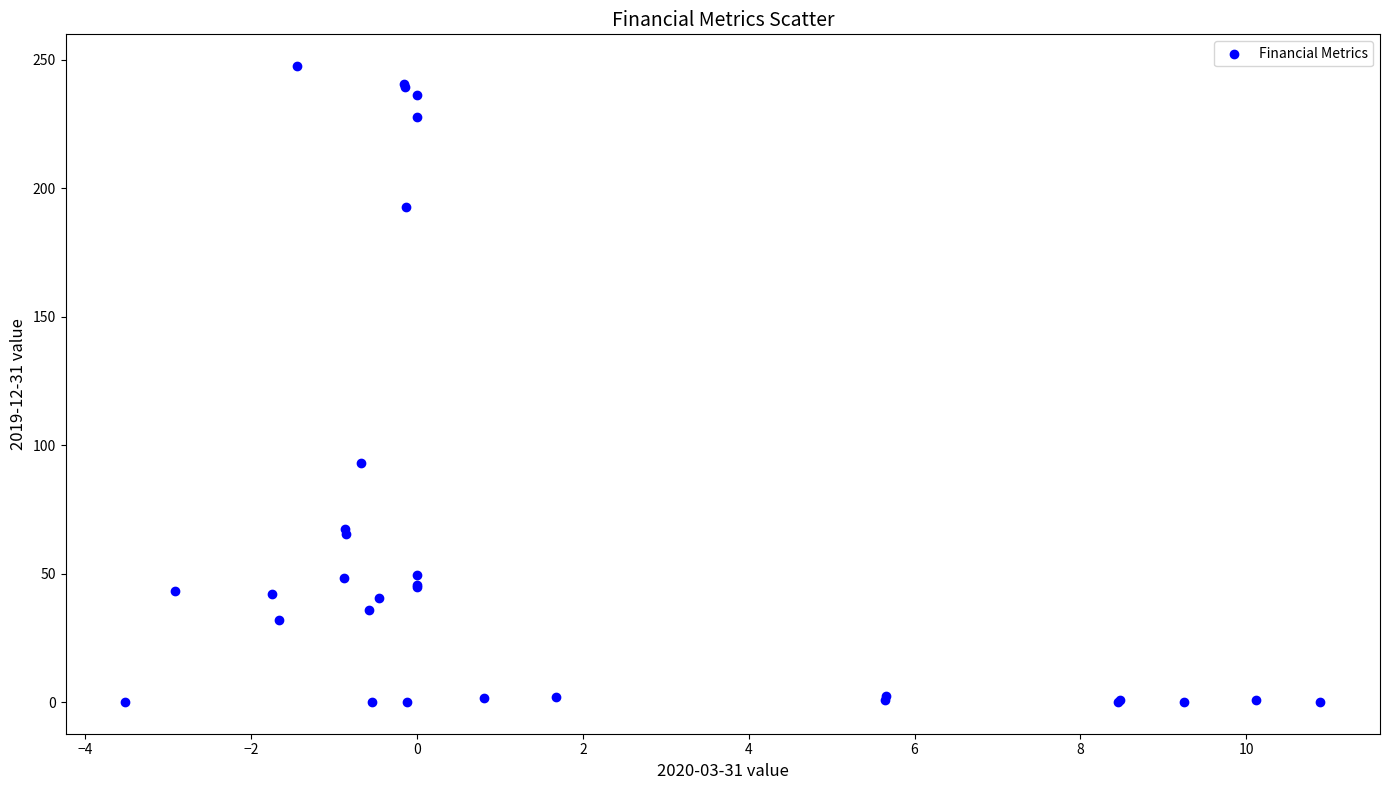

What Y value in the scatter plot is closest to 123?

93.2